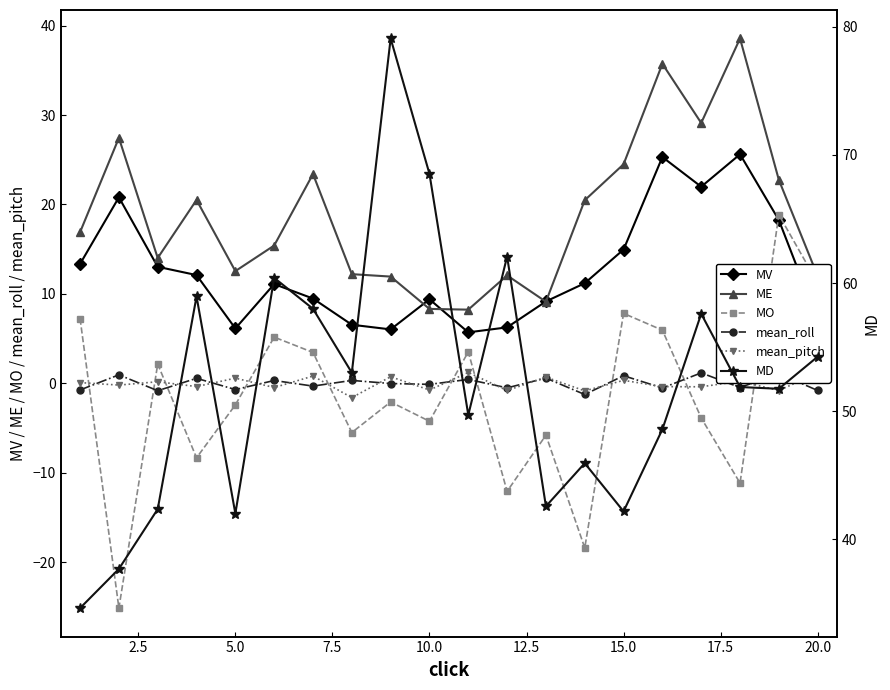

In MD, how many points are lower than both neighbors (excluding endpoints)?

6